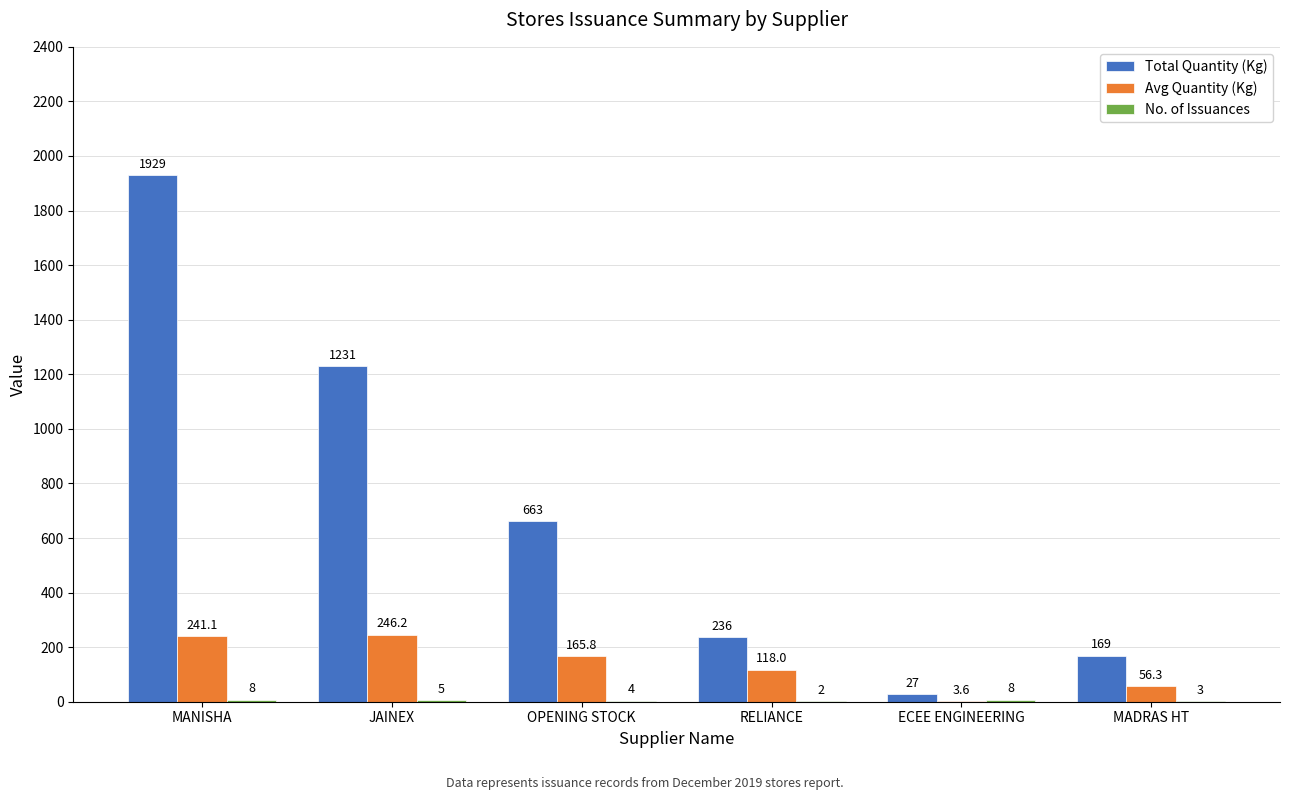

What is the total value across all series at ECEE ENGINEERING?

38.6